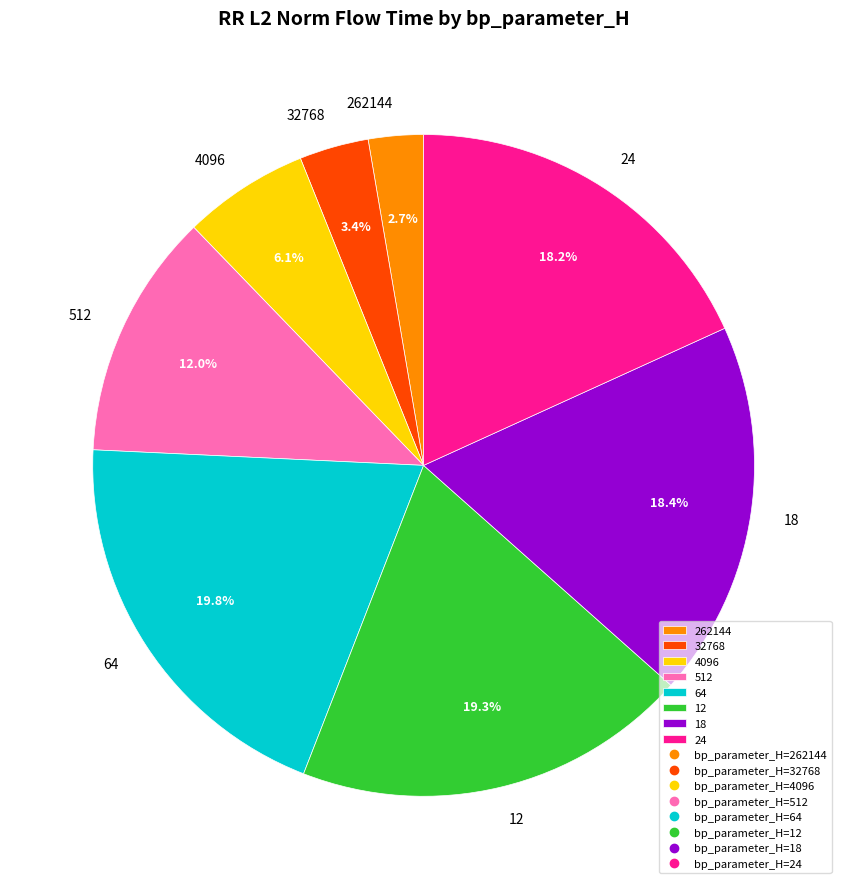

What percentage is the 64 slice, to the nearest percent?

20%